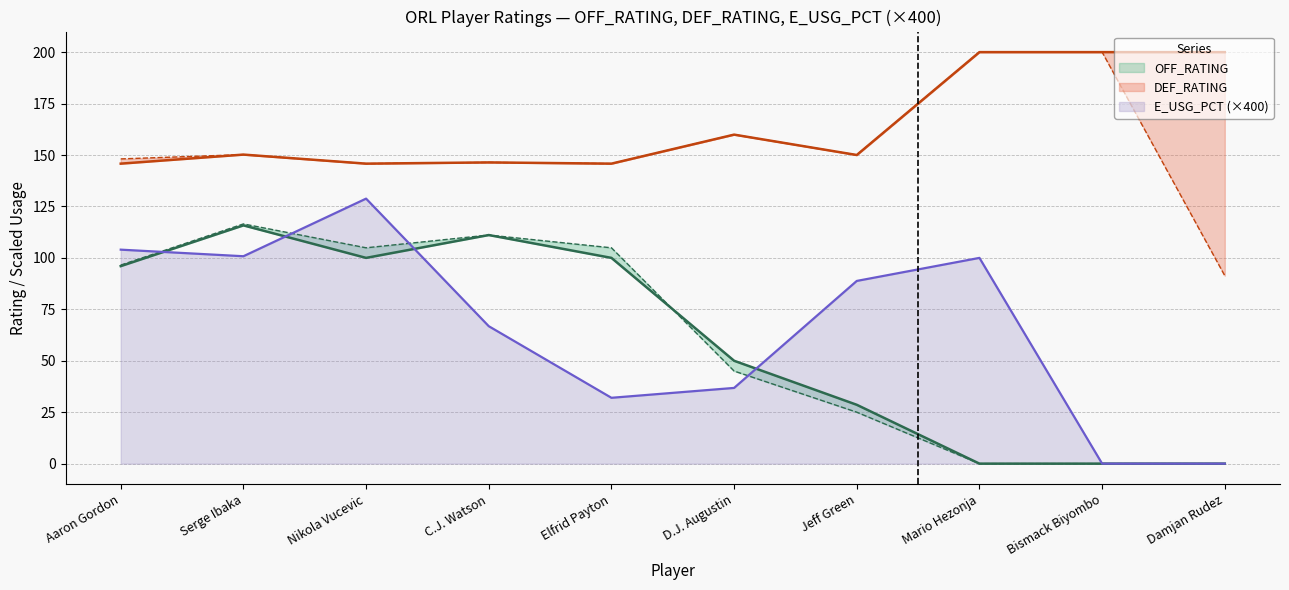

What is the highest value of the E_USG_PCT (×400) series?

128.8